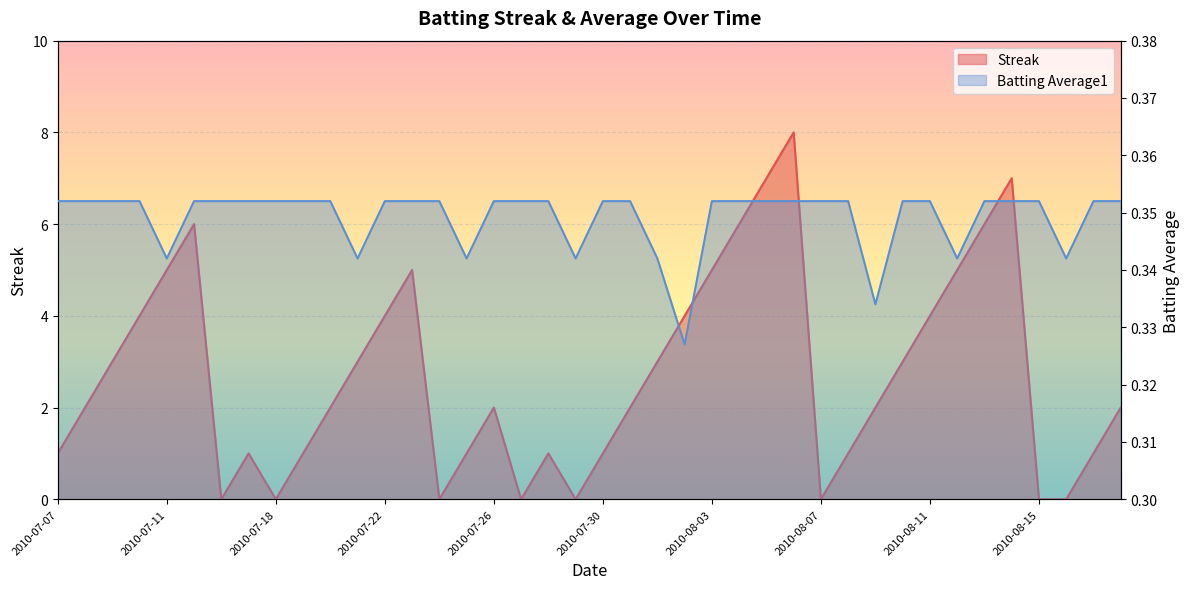

What is the sum of the Batting Average1 values at 2010-07-19 and 2010-08-11?

0.7